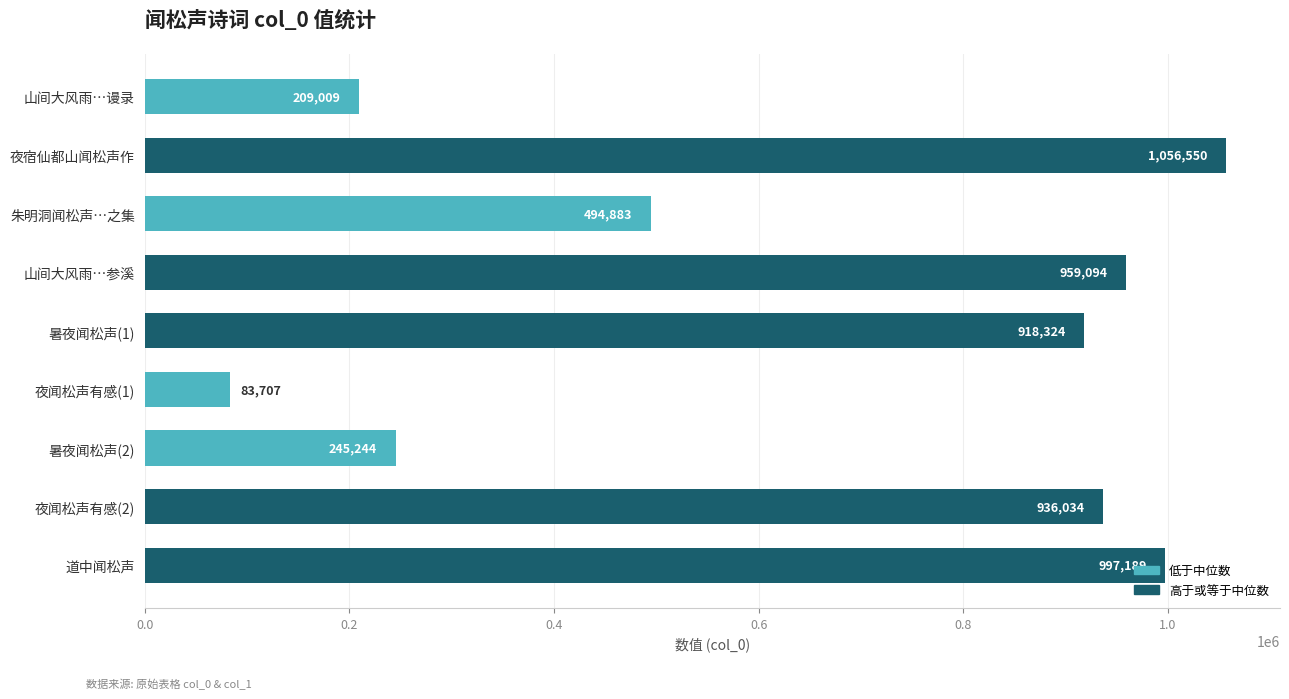

Are the bars horizontal?

Yes